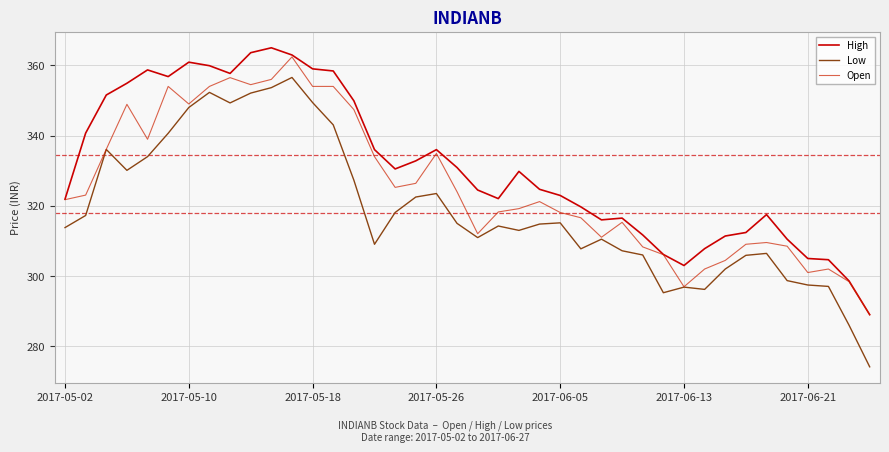

How many lines are shown in the chart?

3